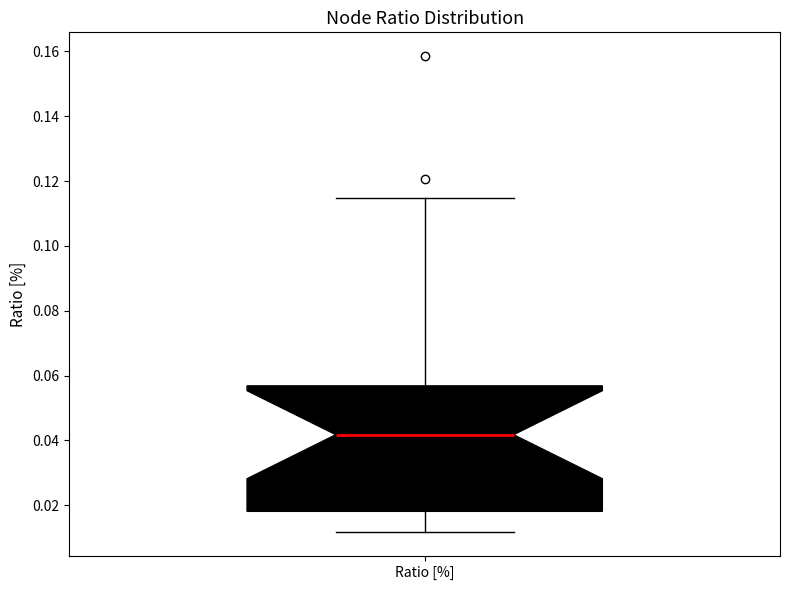

Read this box plot against the y-axis: the position of the median line, the range covered by the box, and the ends of both whiskers. The values are not printed on the chart, so give them approximately, as read against the axis.

median 0.042, box 0.018 to 0.056, whiskers 0.012 to 0.114